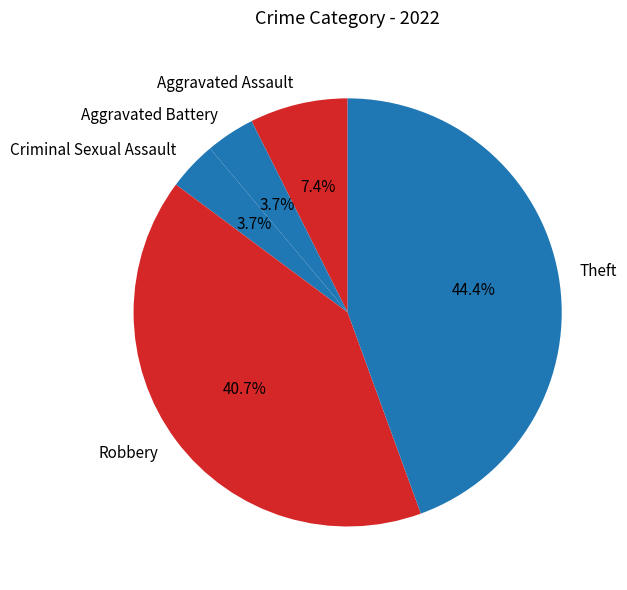

Is there any slice that represents more than half of the pie?

No